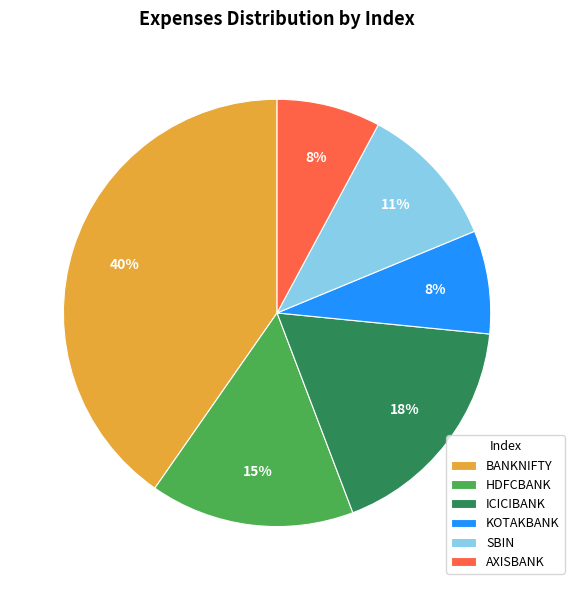

Is it true that ICICIBANK is 30% of the pie?

False